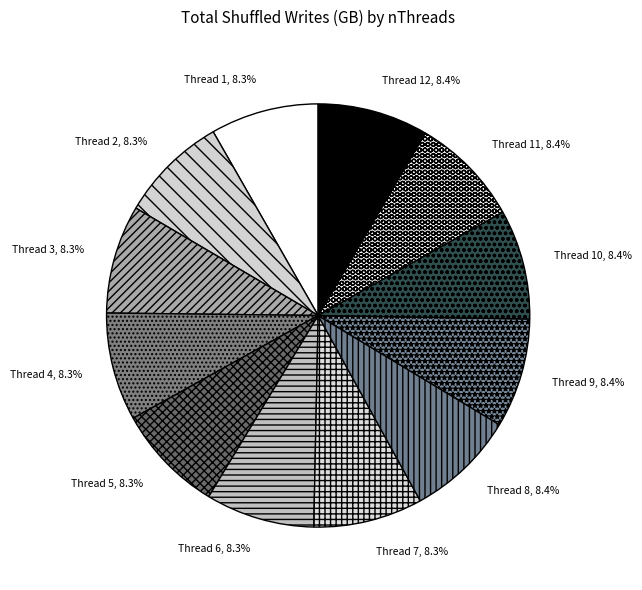

How many segments does this pie chart have?

12